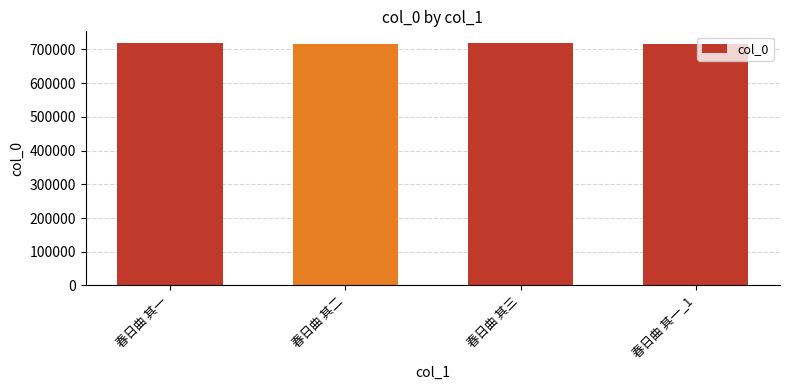

The chart shows a value of 717848 at 春日曲 其一. True or false?

True